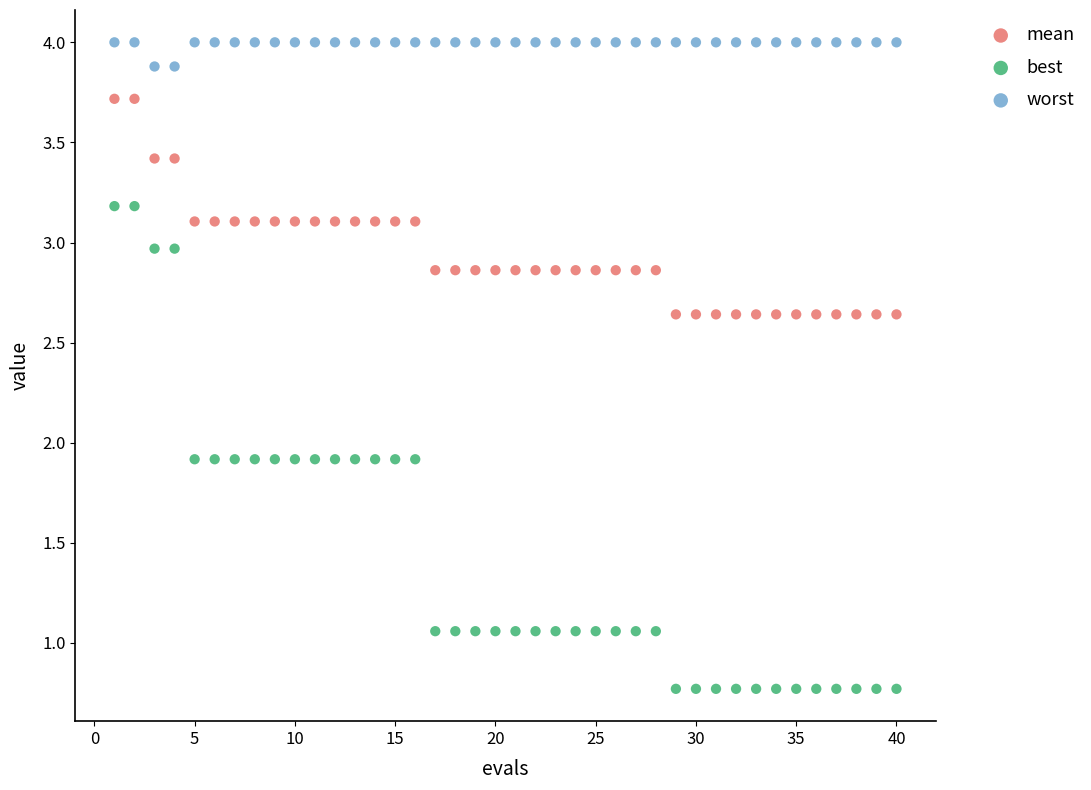

Across all data points, what is the range of X values (max minus min)?

39.0